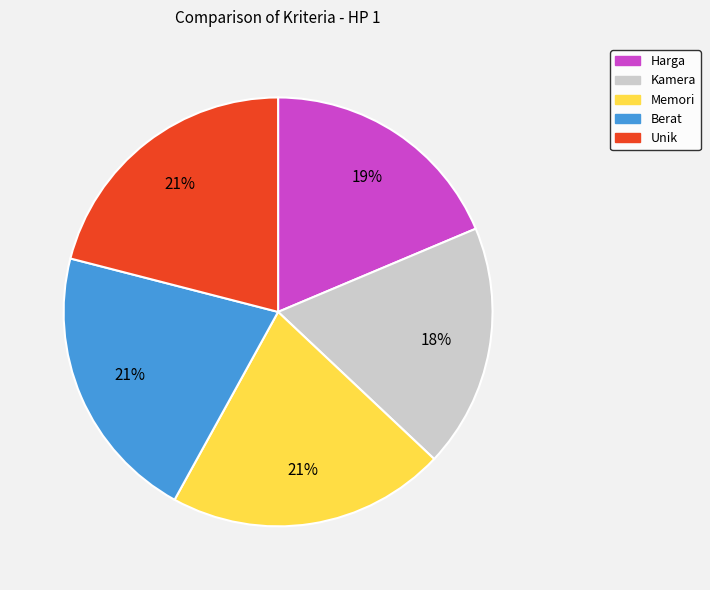

True or false: Unik accounts for 21% of the total.

True